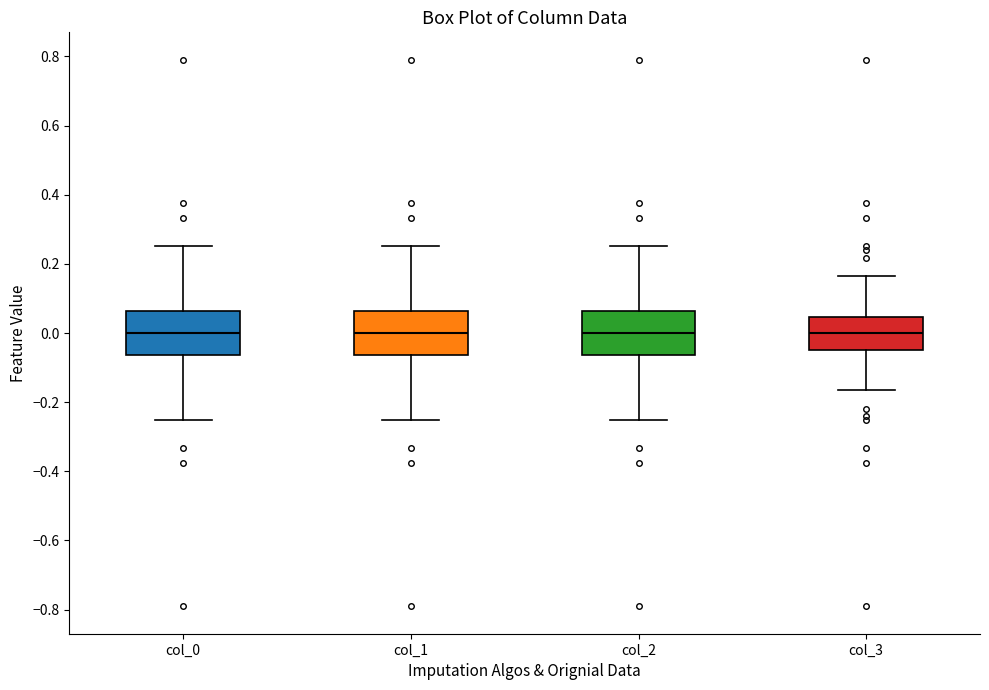

Reading left to right, read every box against the y-axis: the position of its median line, the range the box covers, and the ends of its whiskers. The values are not printed on the chart, so give them approximately, as read against the axis.

col_0: median 0.00, box -0.06 to 0.06, whiskers -0.26 to 0.26
col_1: median 0.00, box -0.06 to 0.06, whiskers -0.26 to 0.26
col_2: median 0.00, box -0.06 to 0.06, whiskers -0.26 to 0.26
col_3: median 0.00, box -0.04 to 0.04, whiskers -0.16 to 0.16